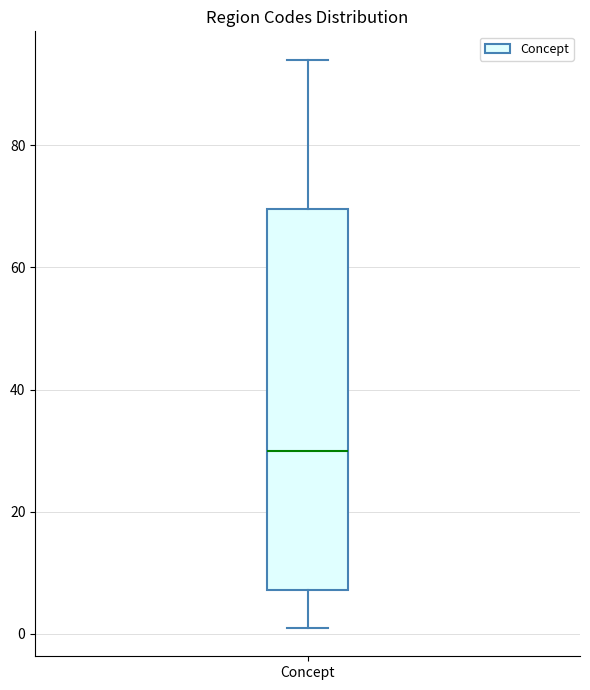

Transcribe this box plot: give where the median line is, the range the box spans, and where the two whiskers end, as read against the y-axis. The values are not printed on the chart, so give them approximately, as read against the axis.

median 30, box 8 to 70, whiskers 2 to 94